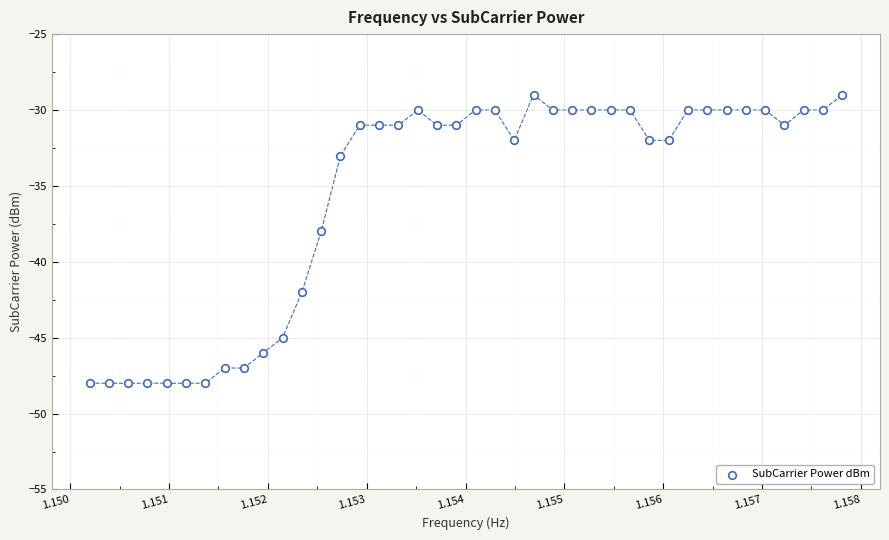

What is the range of Y values (max minus min)?

19